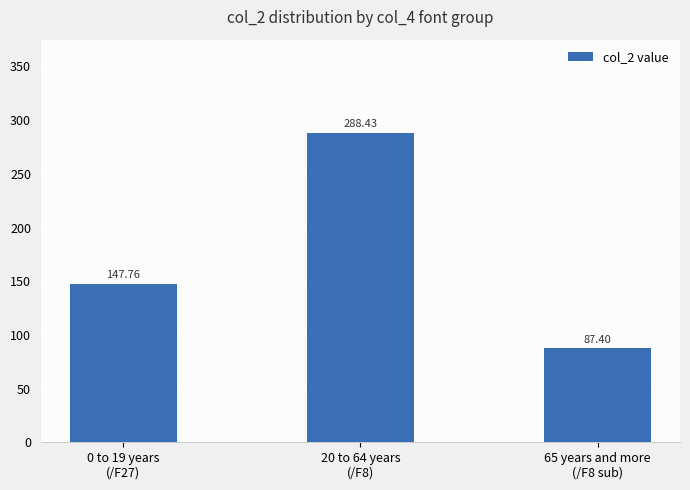

Reading left to right, what are all the values shown in this chart?

147.8	288.4	87.4